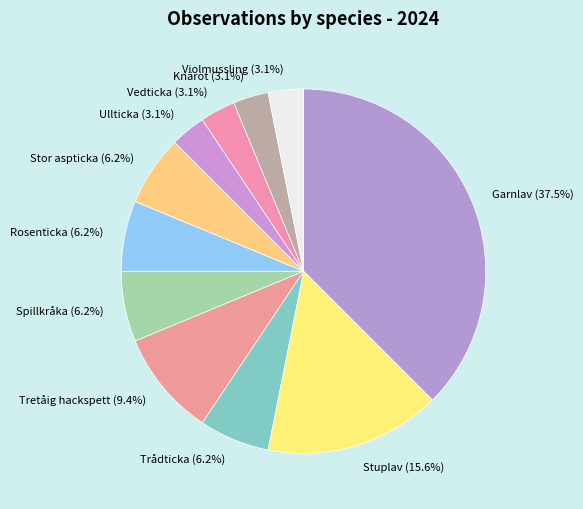

Which slice is the largest?

Garnlav